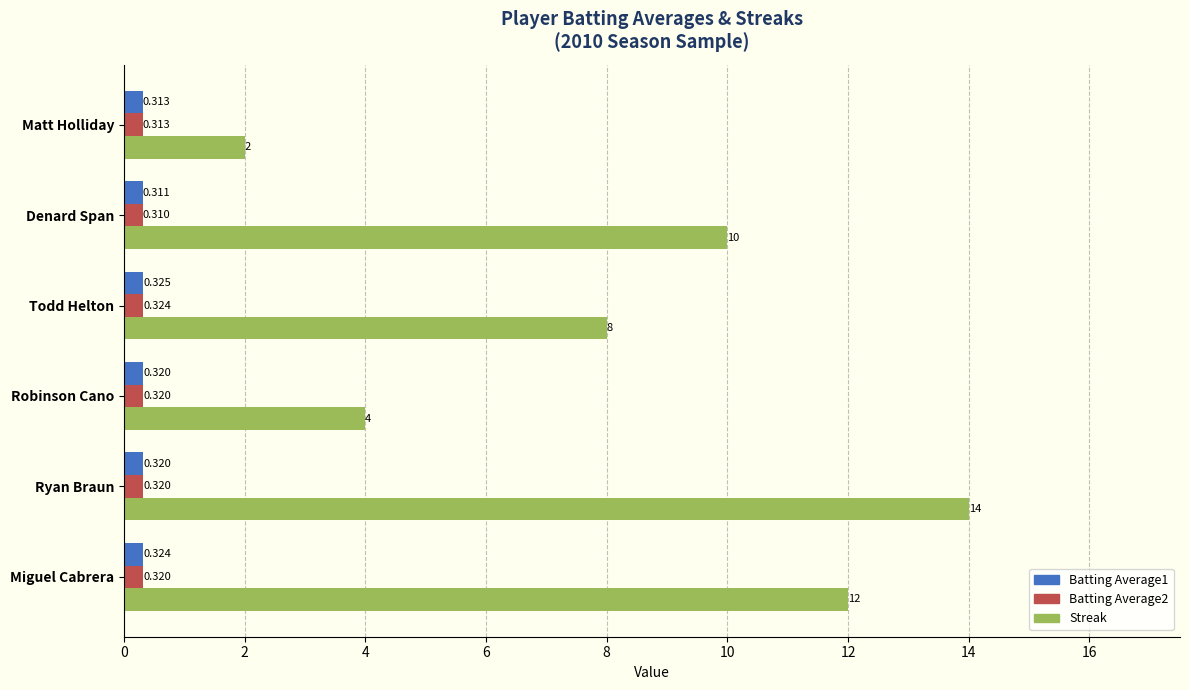

Between Ryan Braun and Robinson Cano, which series saw the biggest shift?

Streak